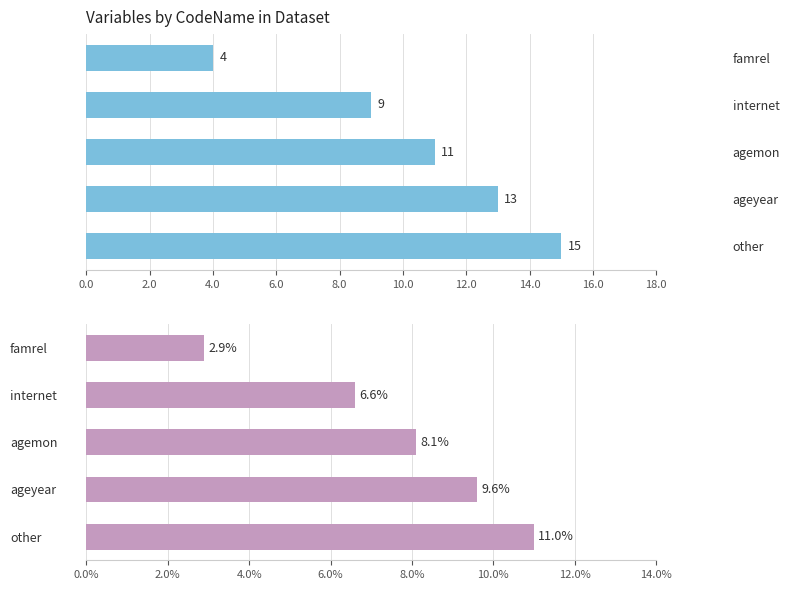

What is the value of the Percentage bar at the 2nd from the left?

6.6